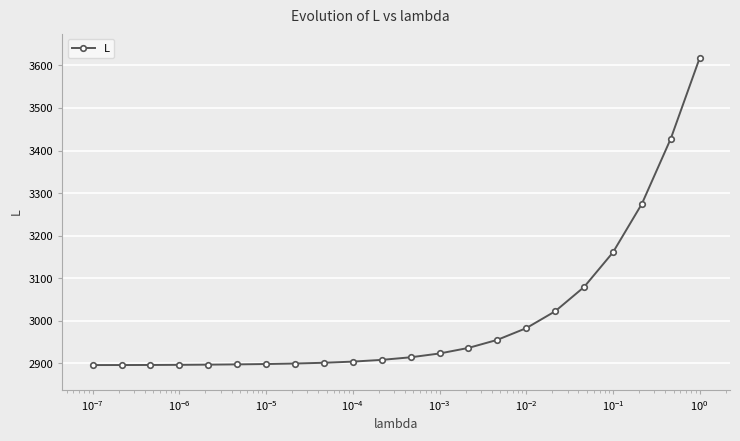

Is this an area chart (filled region under the line)?

No